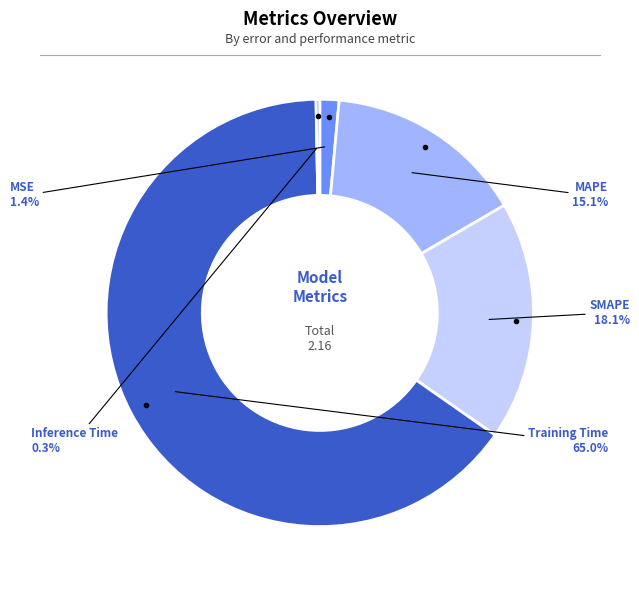

The MSE slice represents 1% of the pie. True or false?

True